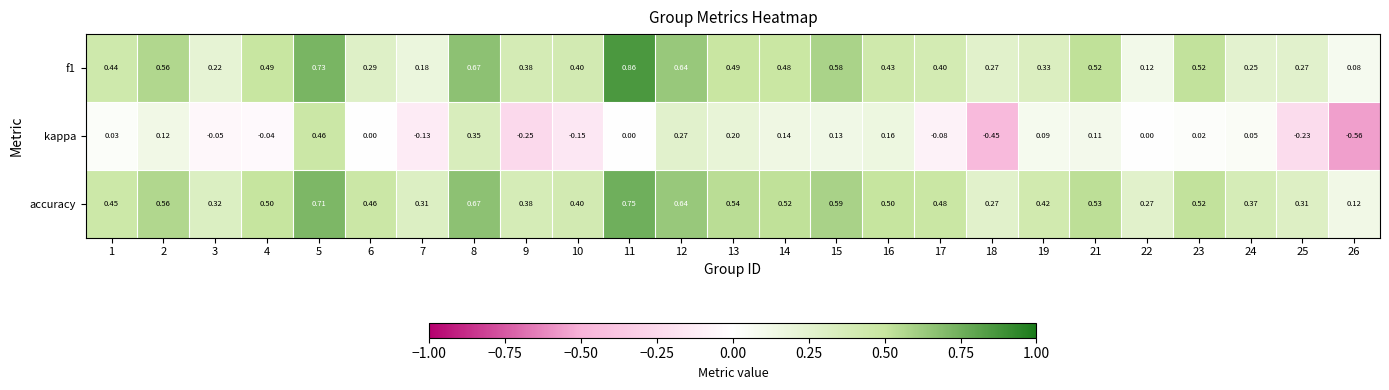

Which series has the largest range (max minus min)?

kappa